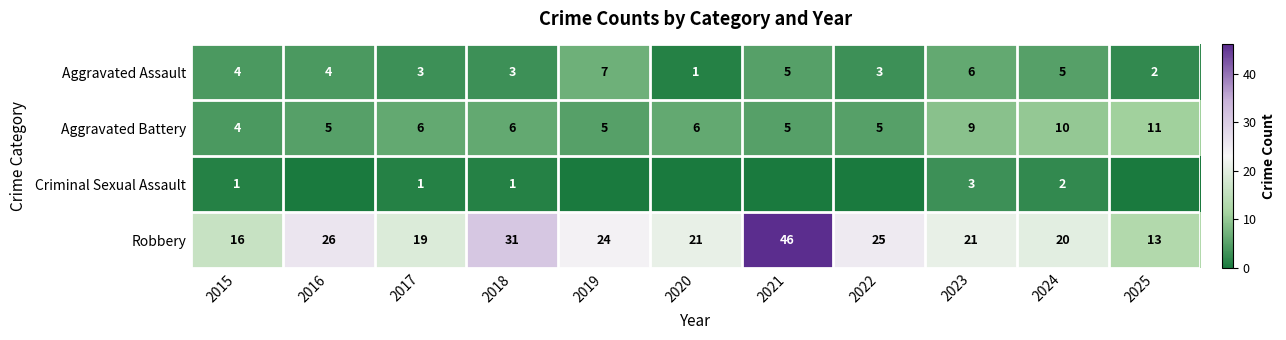

What is the sum of the Aggravated Assault values at 2023 and 2020?

7